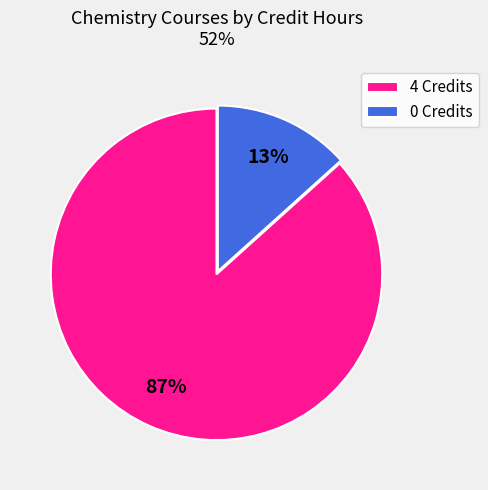

Is the sum of 4 Credits and 0 Credits greater than half?

Yes